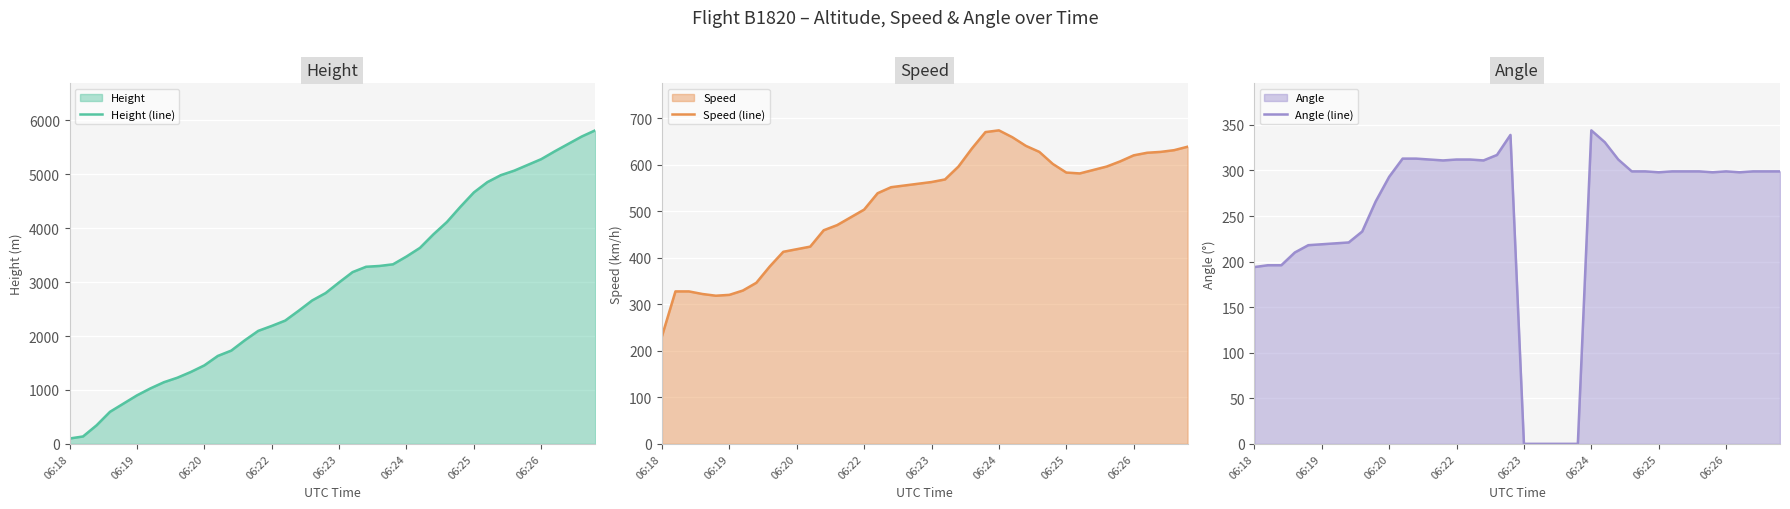

True or false: Speed (line) has more than 0 interior local peaks.

True